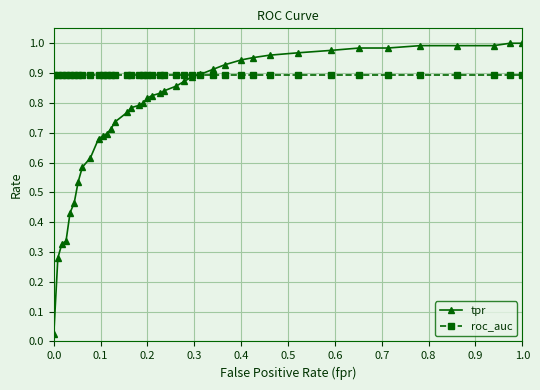

What is the sum of all tpr values?

30.7